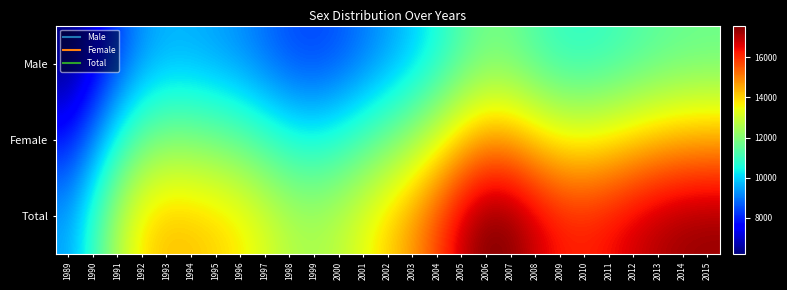

Rank the series at 2007 from lowest to highest value.

Male, Female, Total